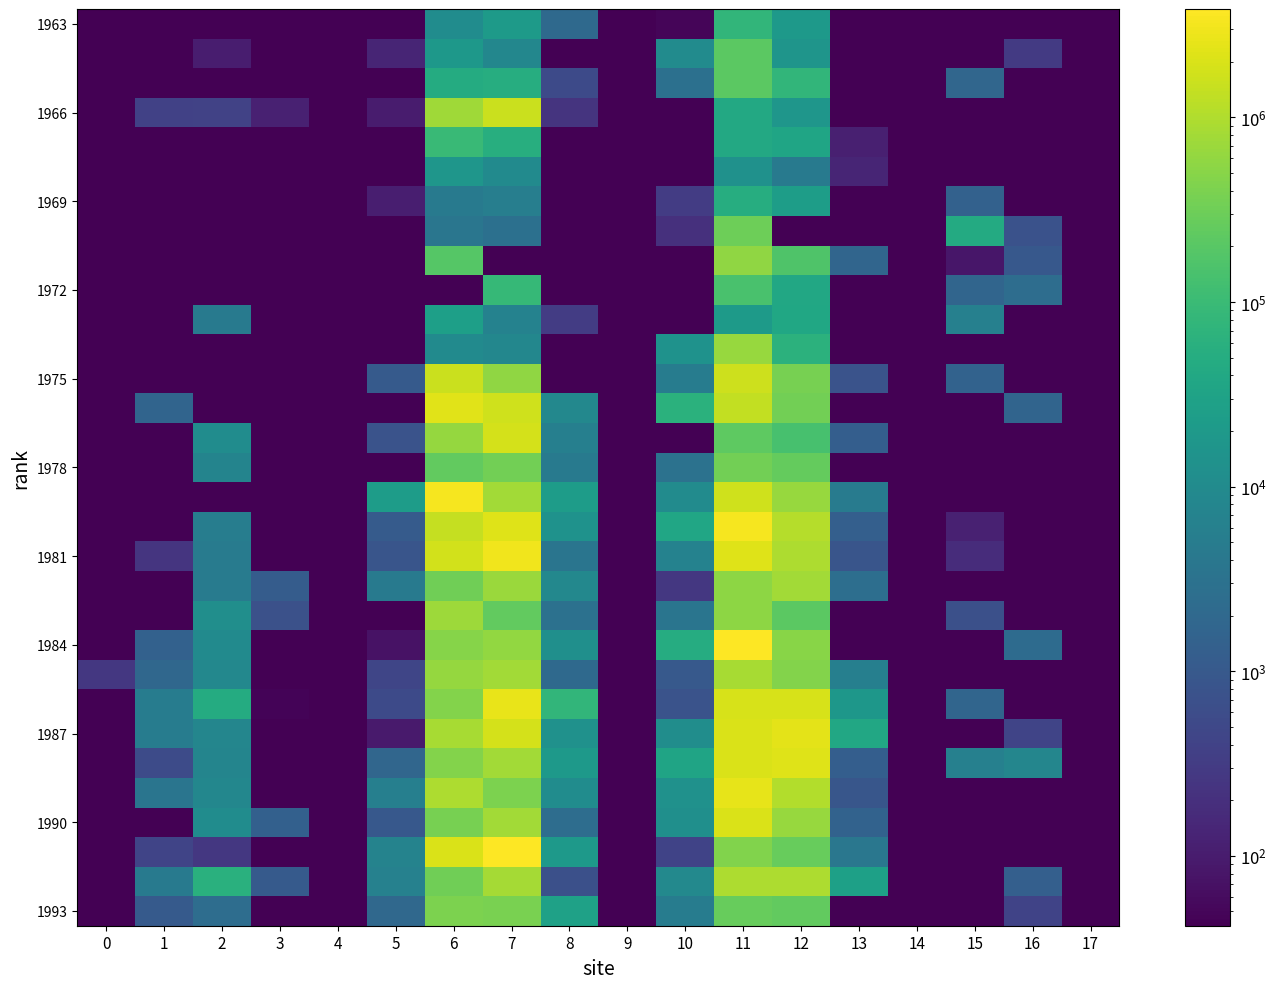

The value of 1966 at 6 is 772415.8. True or false?

True